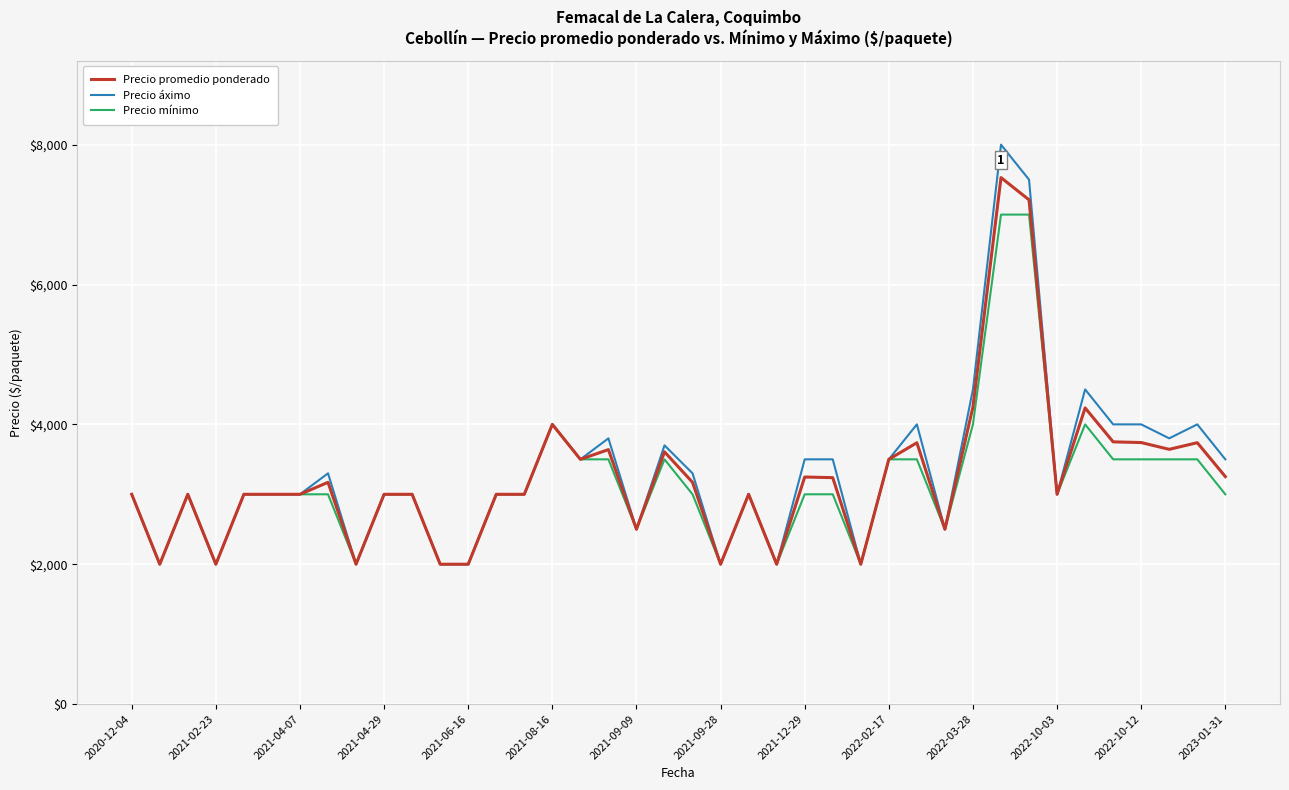

What is the greatest value displayed?

8000